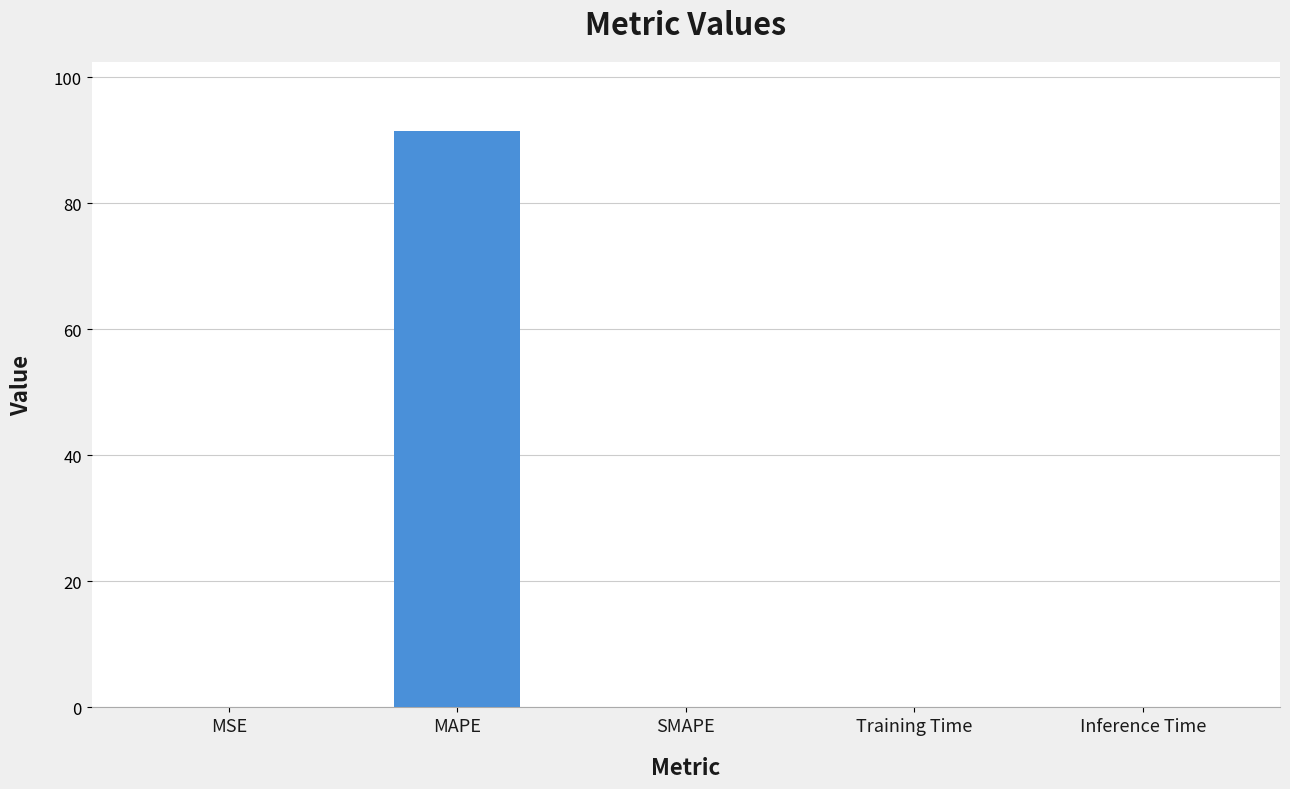

Which category has the highest value across all series?

MAPE